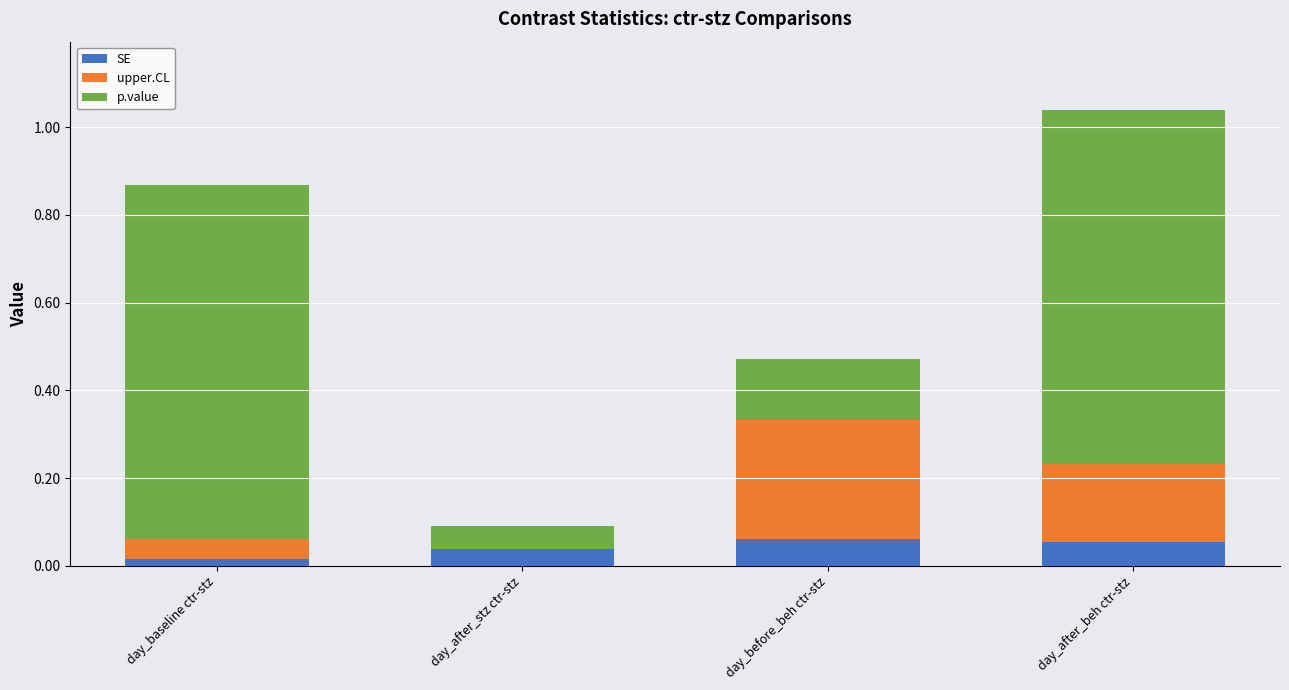

At which category is the sum across all series the highest?

day_after_beh ctr-stz